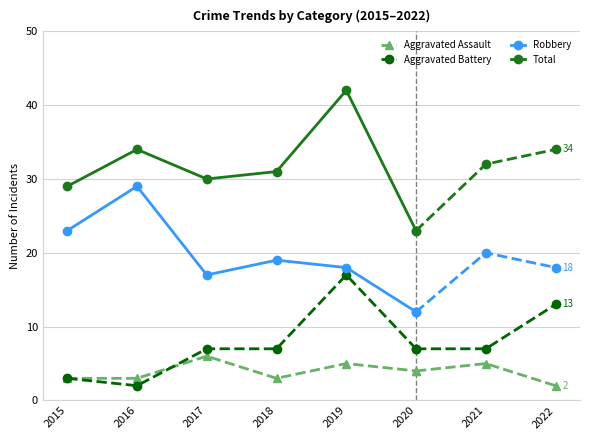

Which series has the largest range (max minus min)?

Total